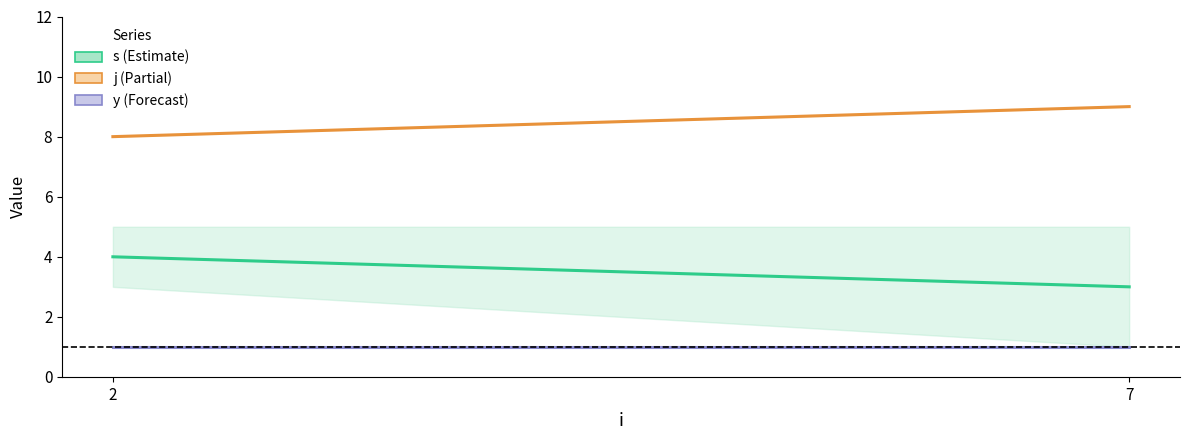

What is the sum of the s values at 2 and 7?

7